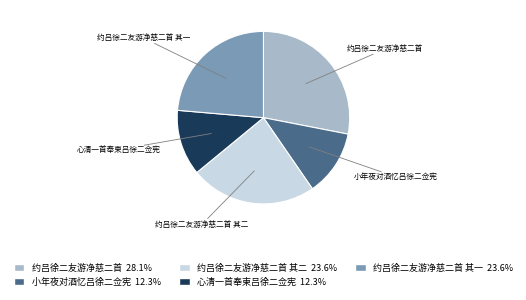

Does any single category account for the majority?

No